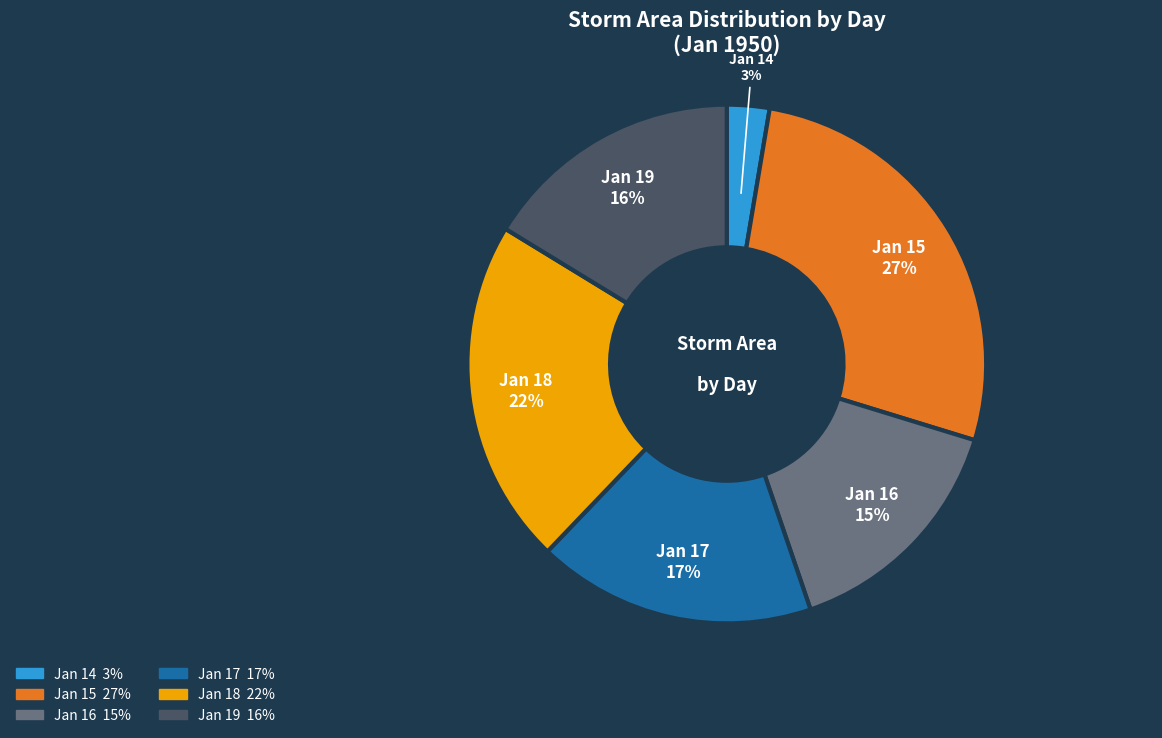

Is there a majority slice in this chart?

No